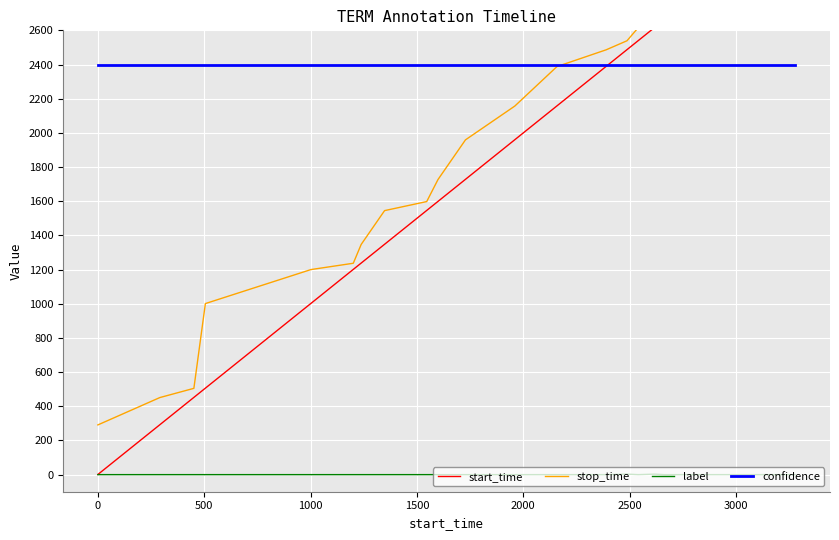

True or false: confidence and label intersect in this chart.

False